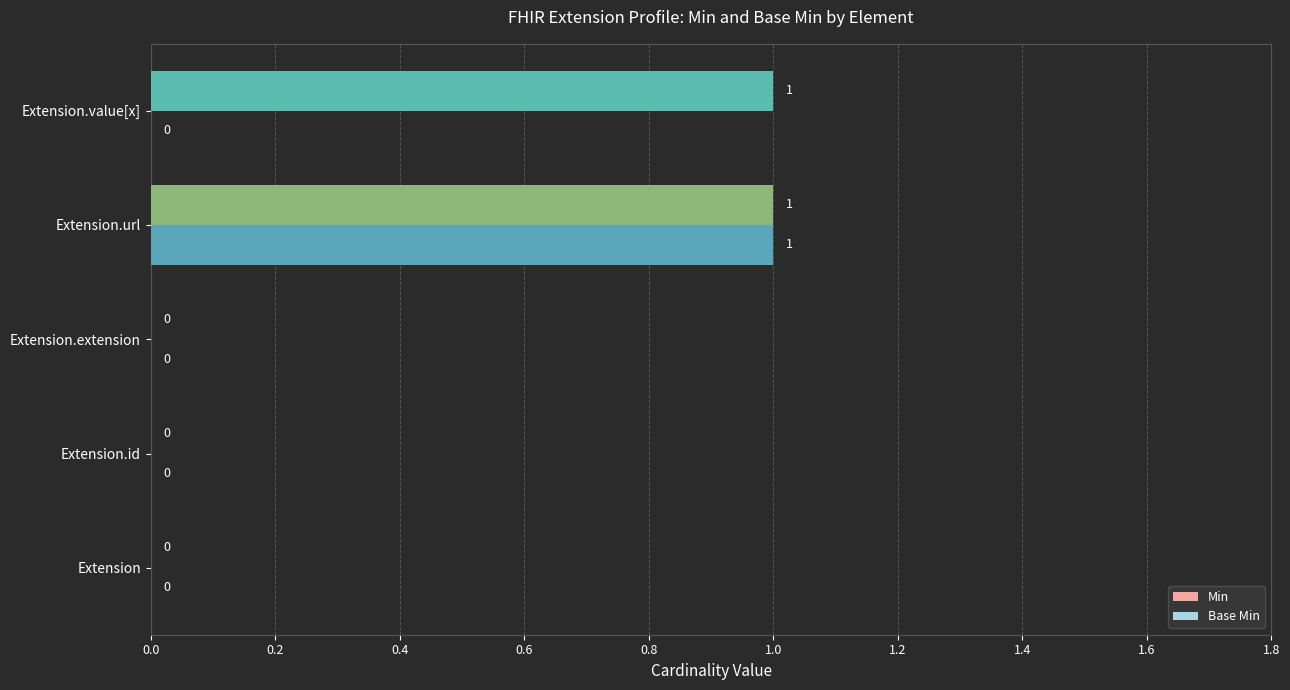

Which series has the largest total across all categories?

Min